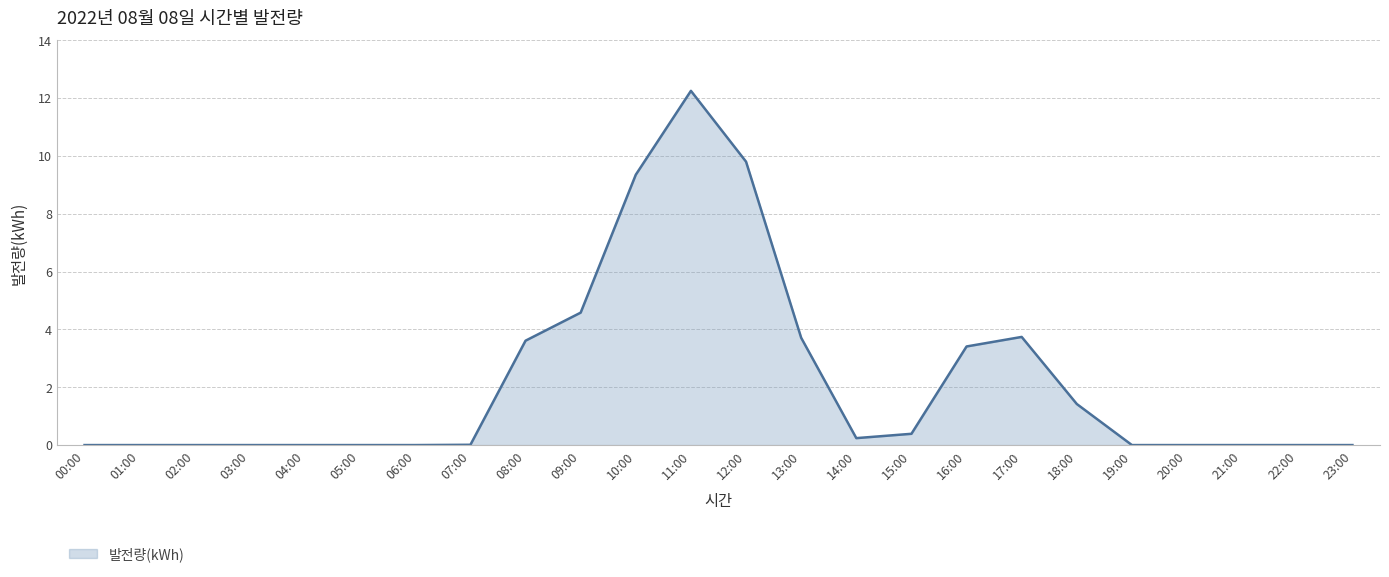

True or false: the data has more than 1 interior local peaks.

True